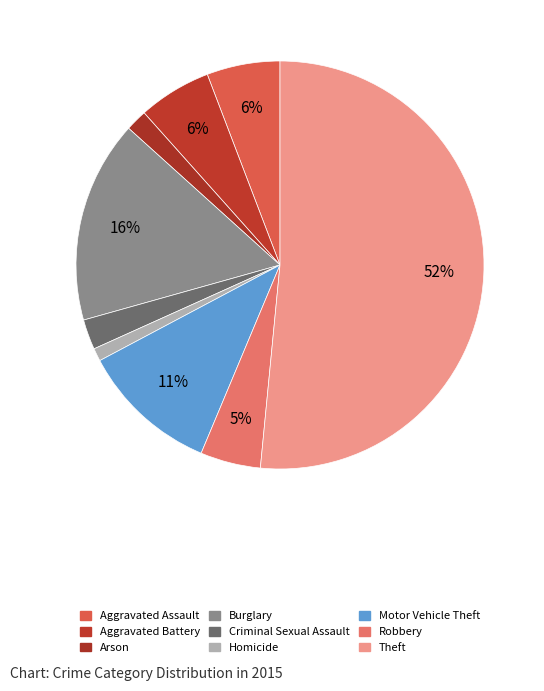

What percentage is the Homicide slice, to the nearest percent?

1%